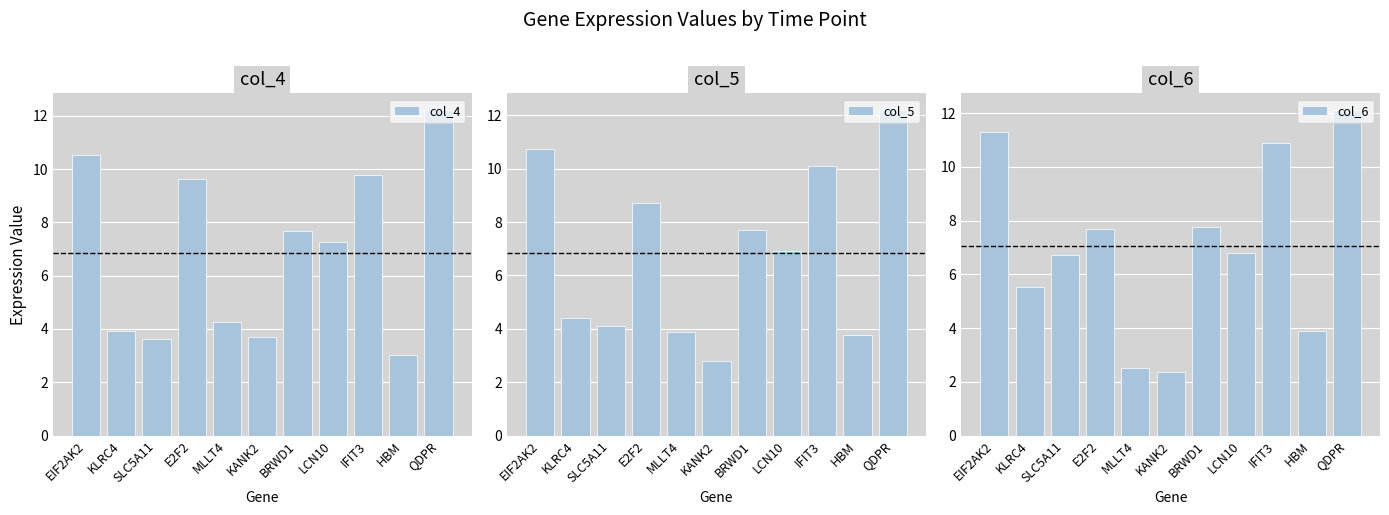

At which label does col_6 reach its minimum?

KANK2